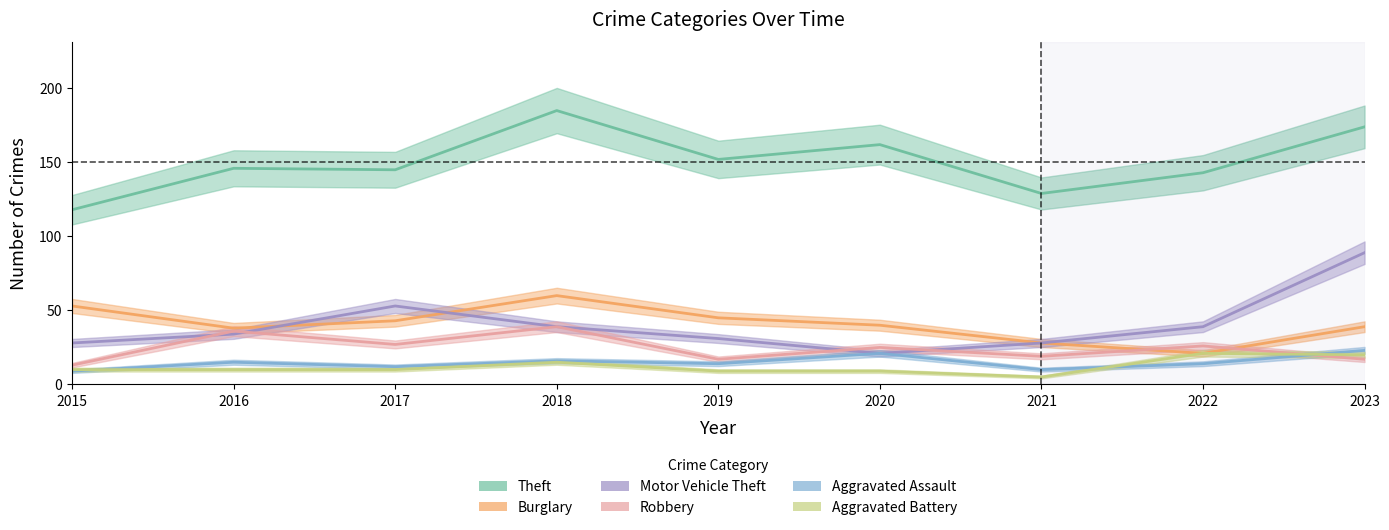

What is the average value of the Aggravated Battery series?

12